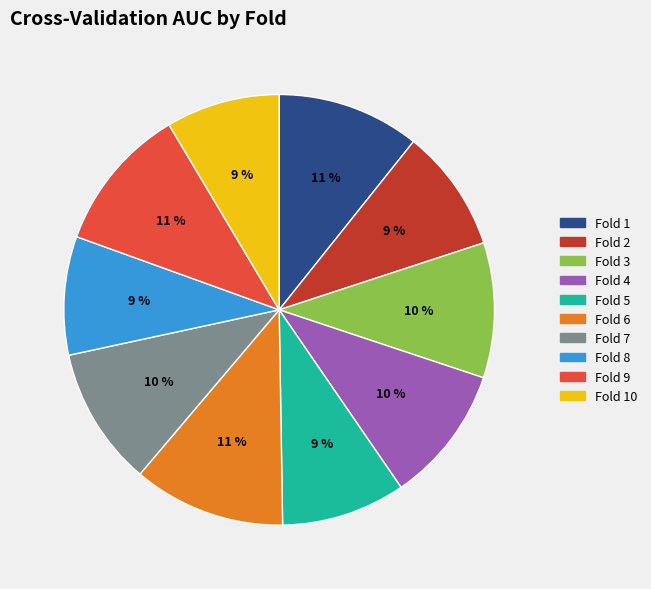

Does any single category account for the majority?

No